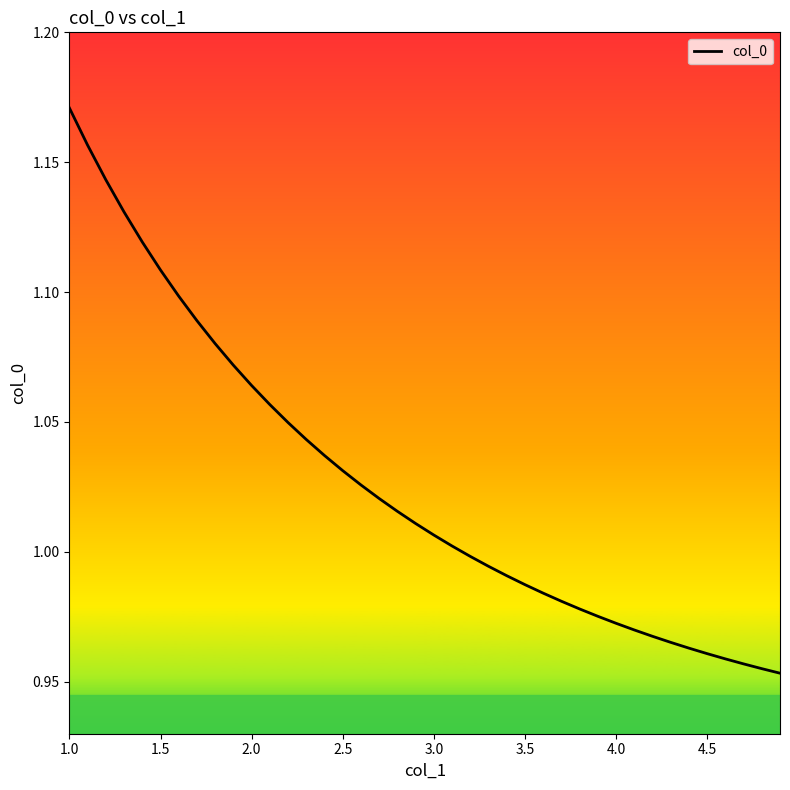

True or false: the data has more than 2 interior local peaks.

False